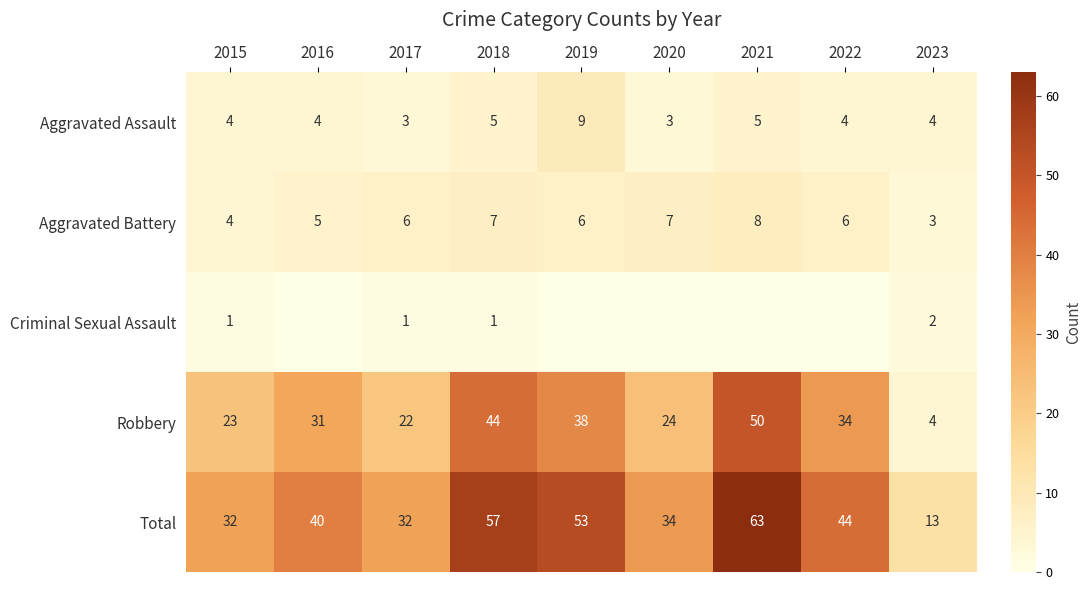

What is the total value across all series at 2021?

126